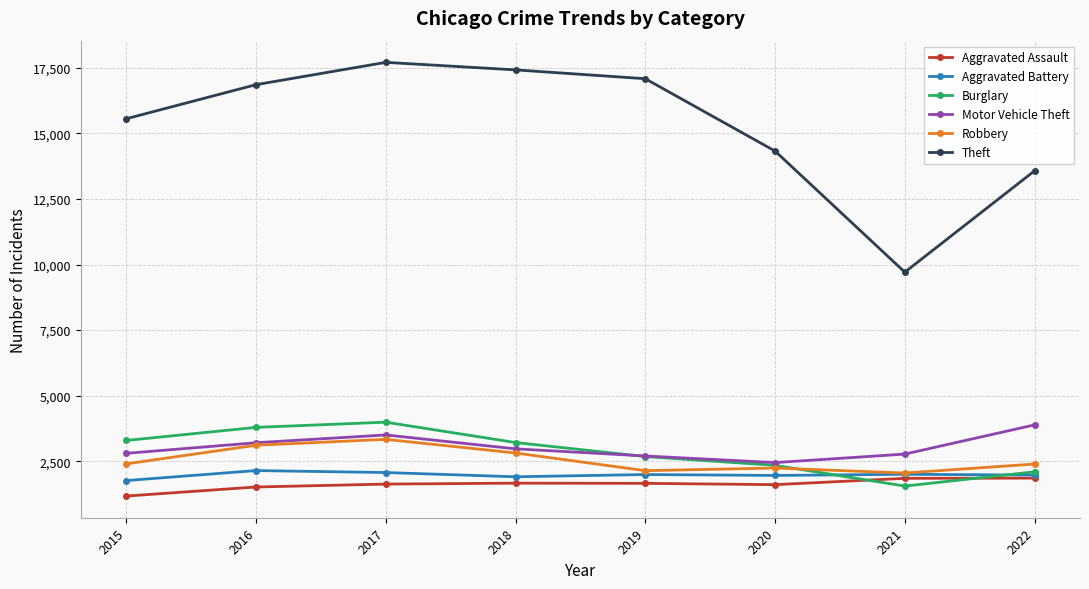

At which label does Burglary reach its peak?

2017